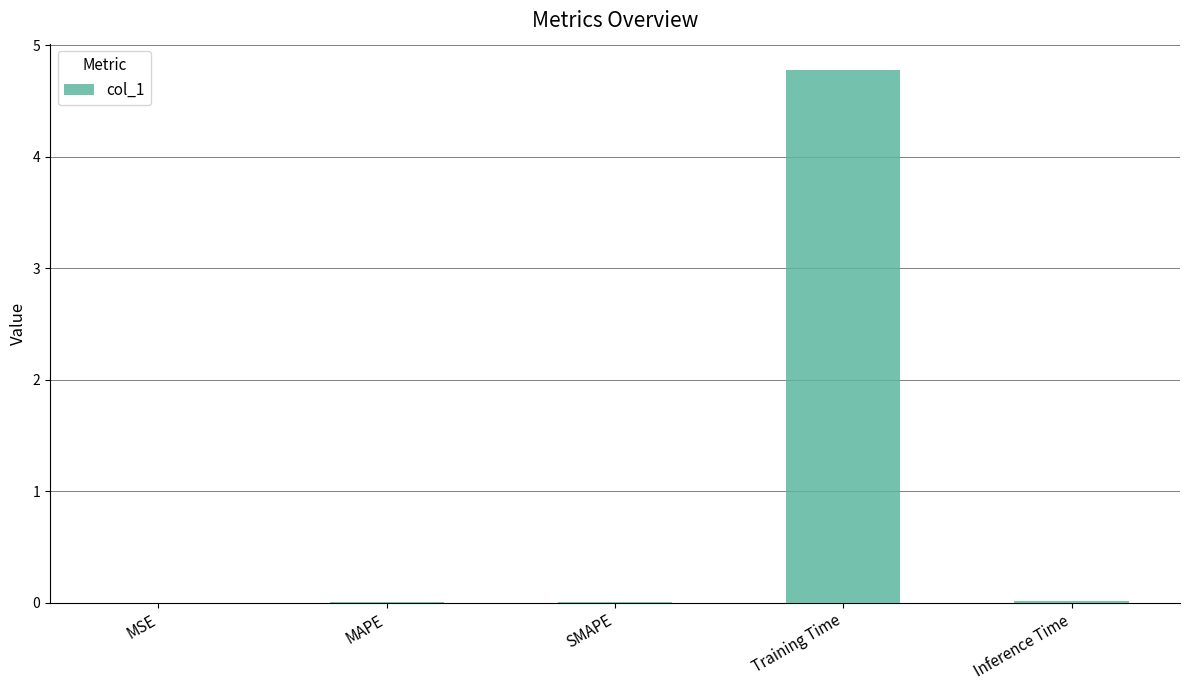

The value at Training Time is 4.8. True or false?

True